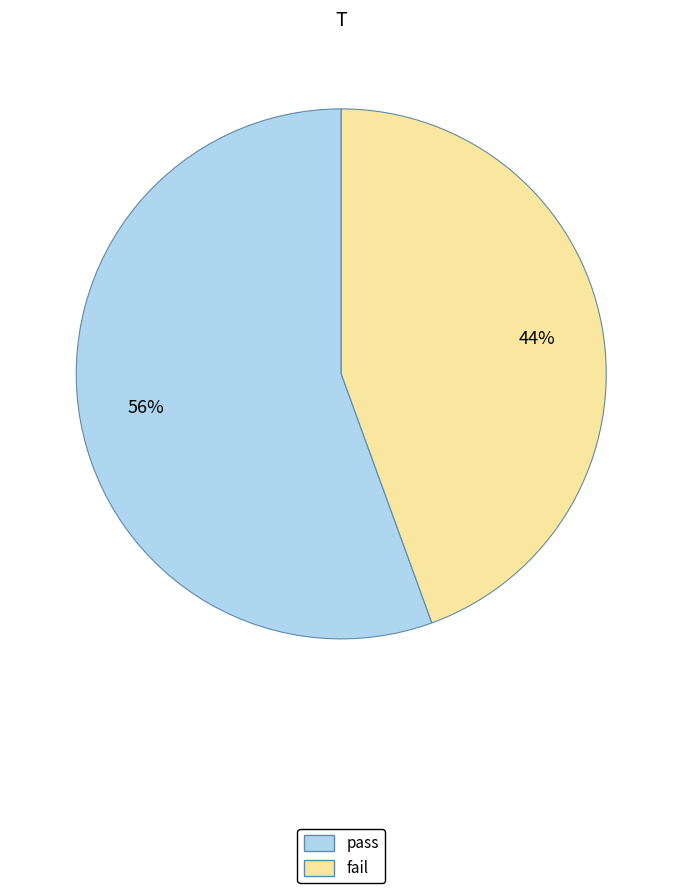

What percentage is the fail slice, to the nearest percent?

44%